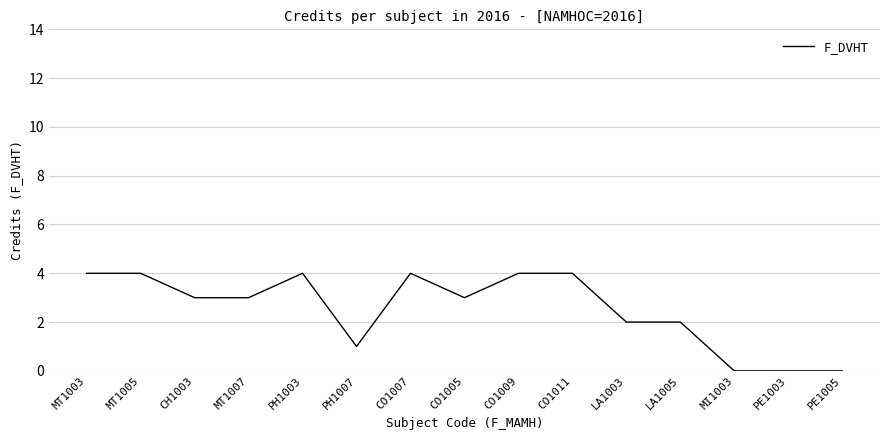

What position from the right is LA1003?

5